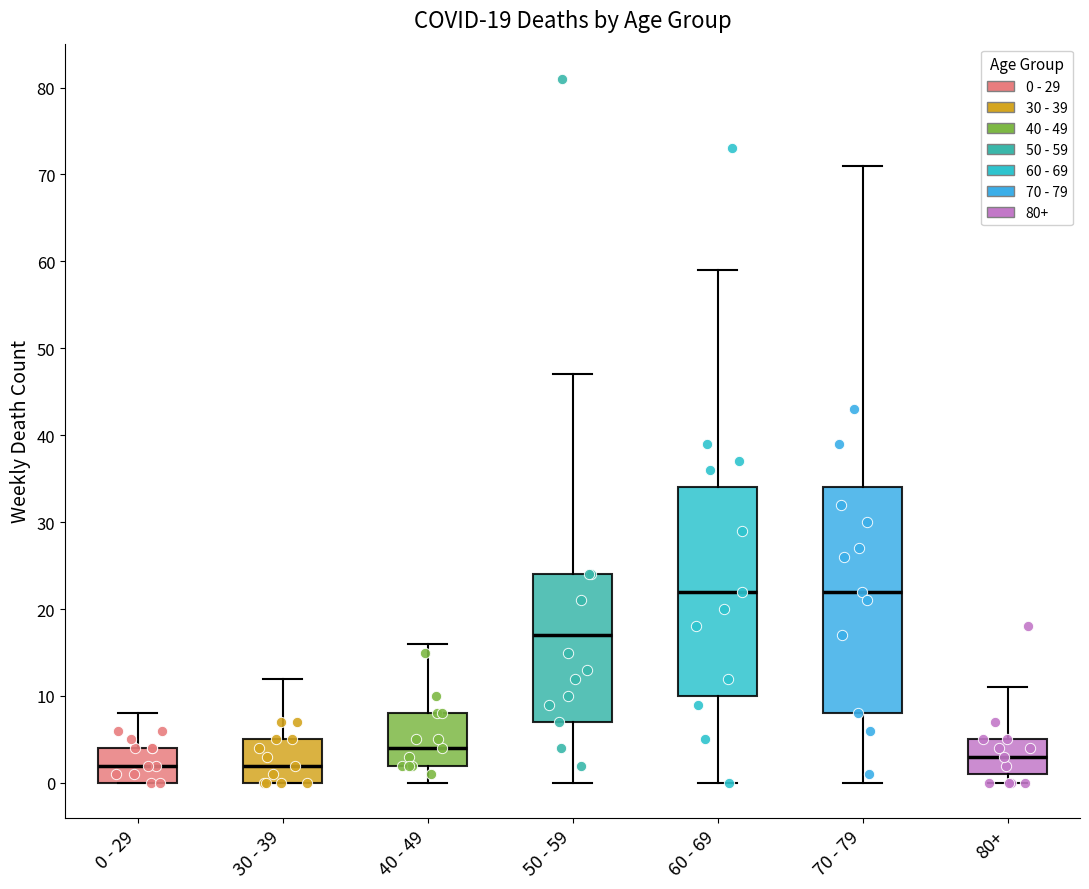

Which box is the tallest, from its lower edge to its upper edge?

70 - 79